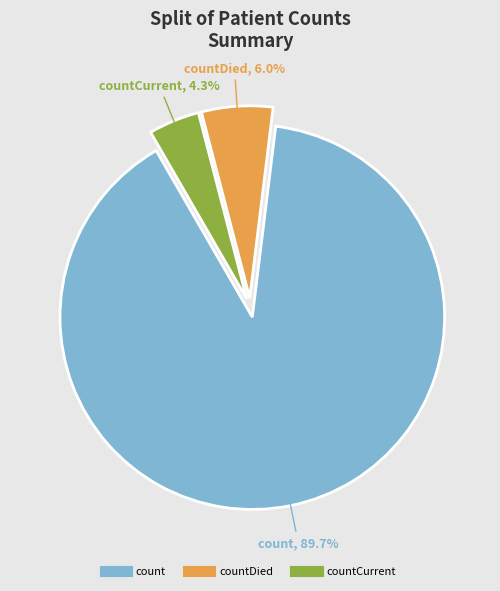

Is there a majority slice in this chart?

Yes